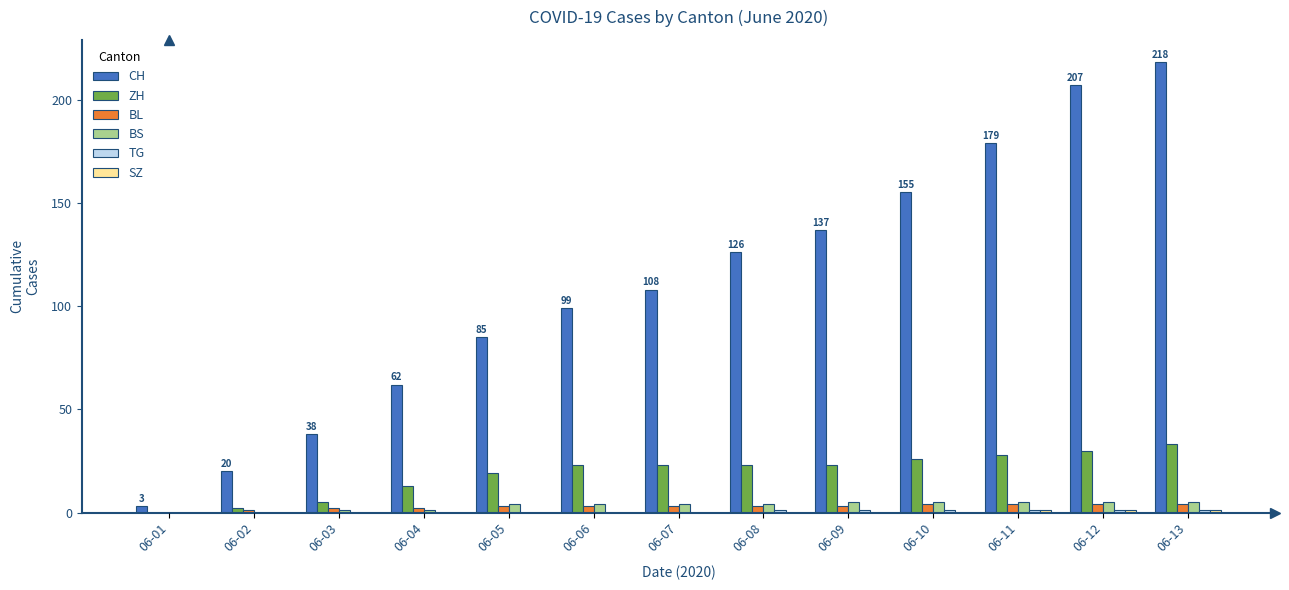

What is the average value of the CH series?

111